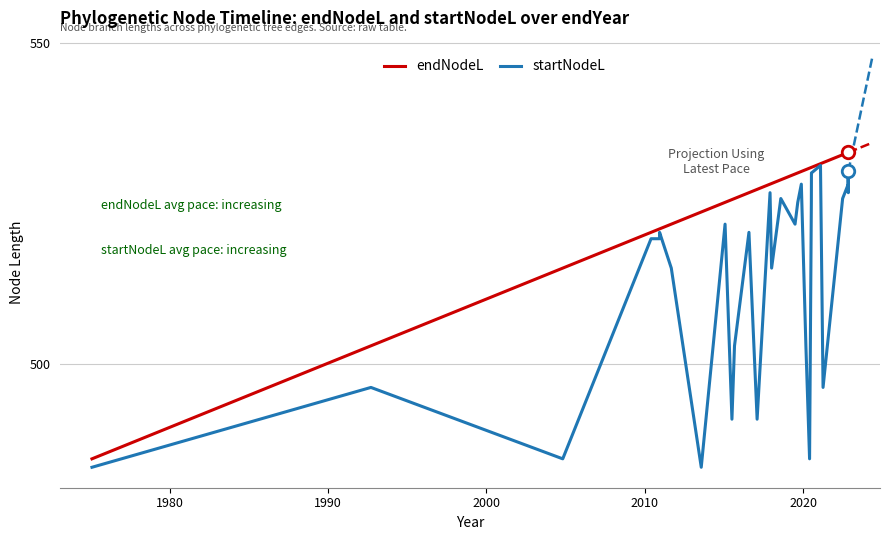

True or false: startNodeL and endNodeL cross at least once.

False